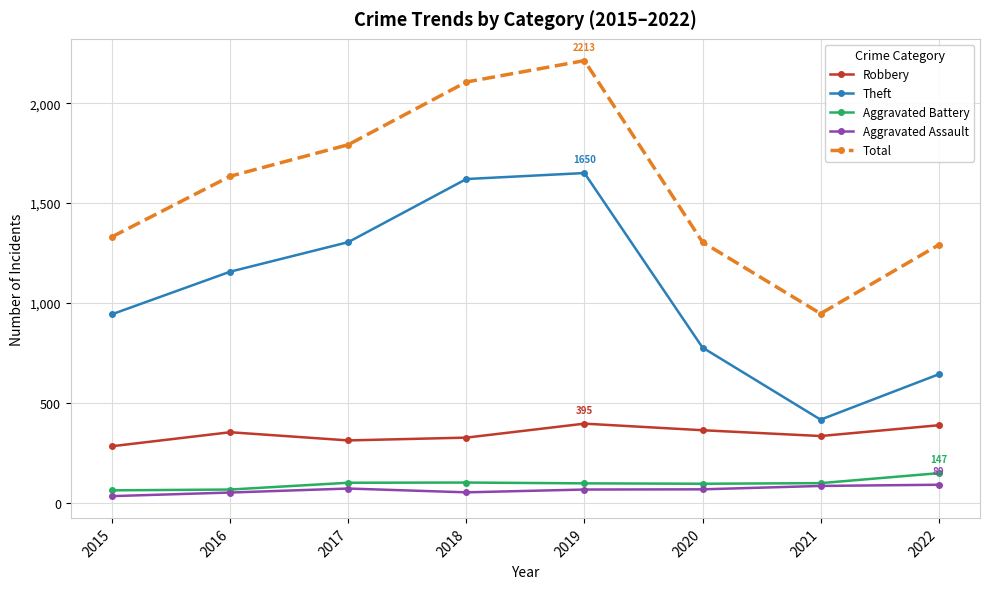

The Total series shows 946 at 2021. True or false?

True